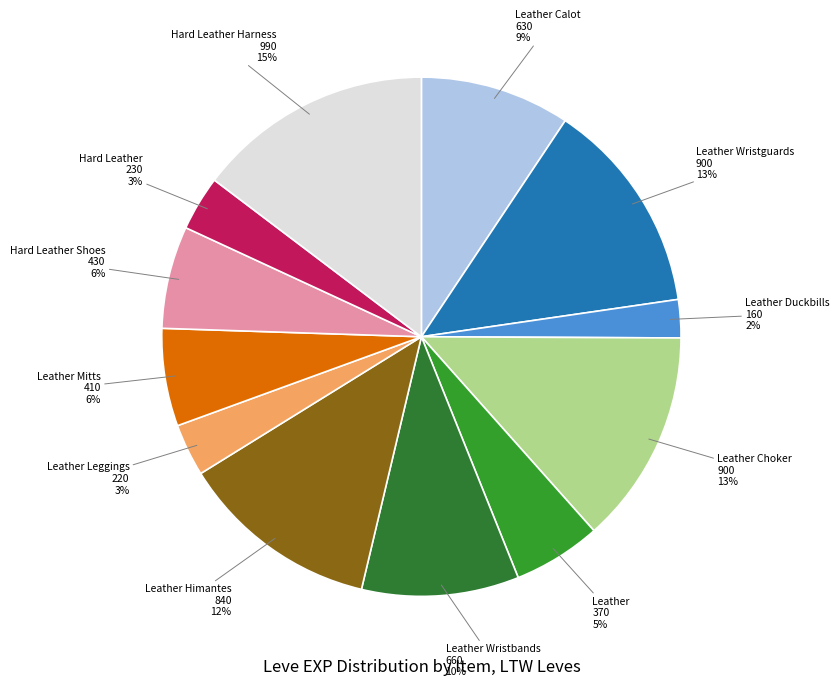

Count the number of slices in the pie.

12